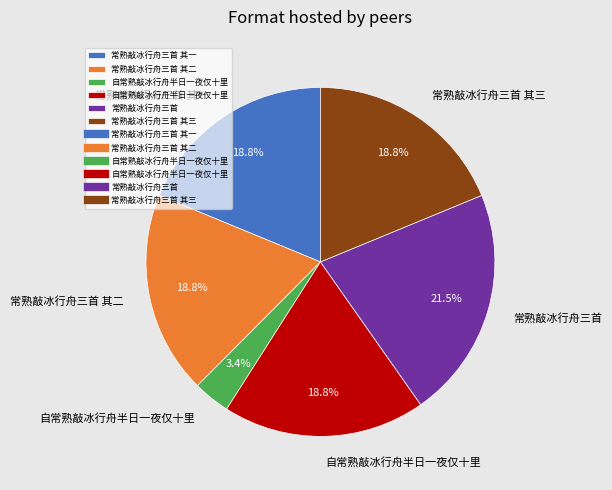

Does any single category account for the majority?

No